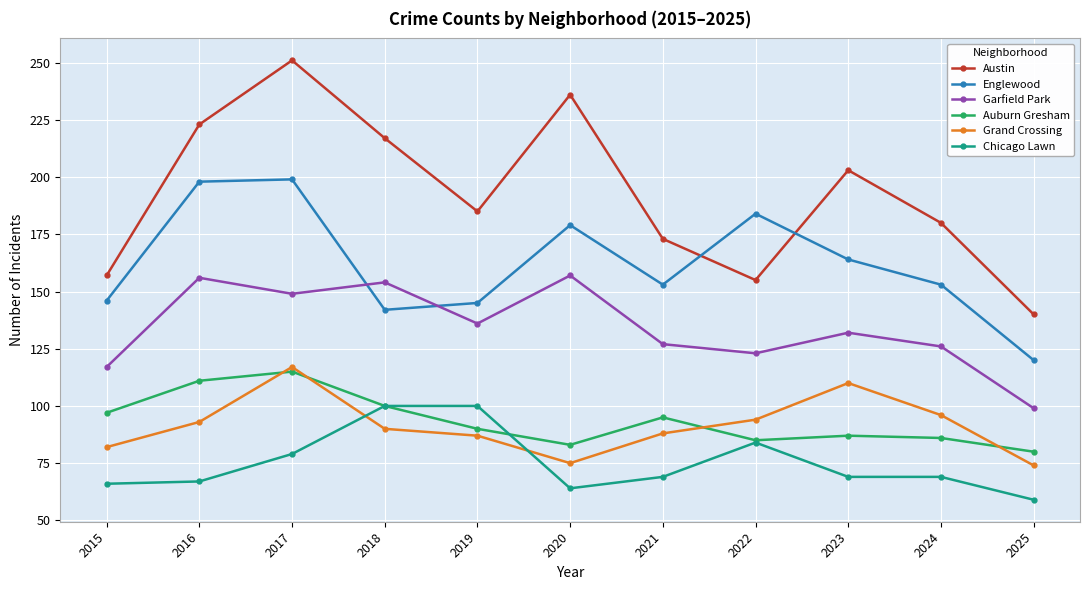

How many categories are shown in the chart?

11